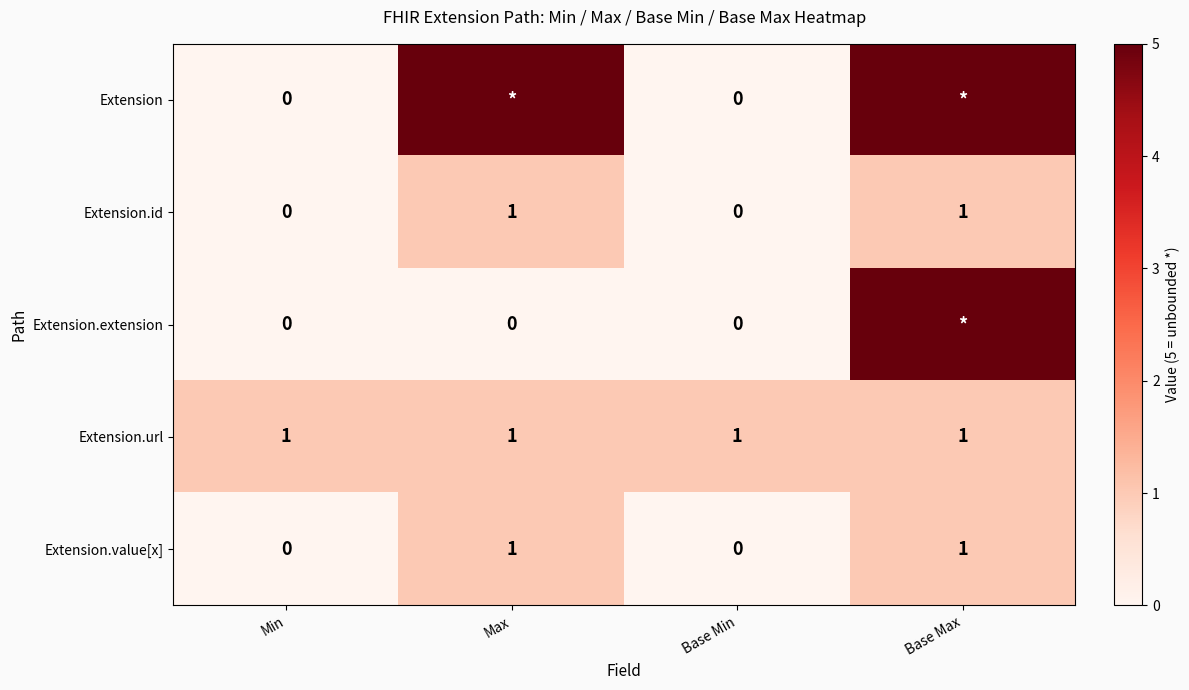

The Extension.value[x] series shows 2 at Base Max. True or false?

False